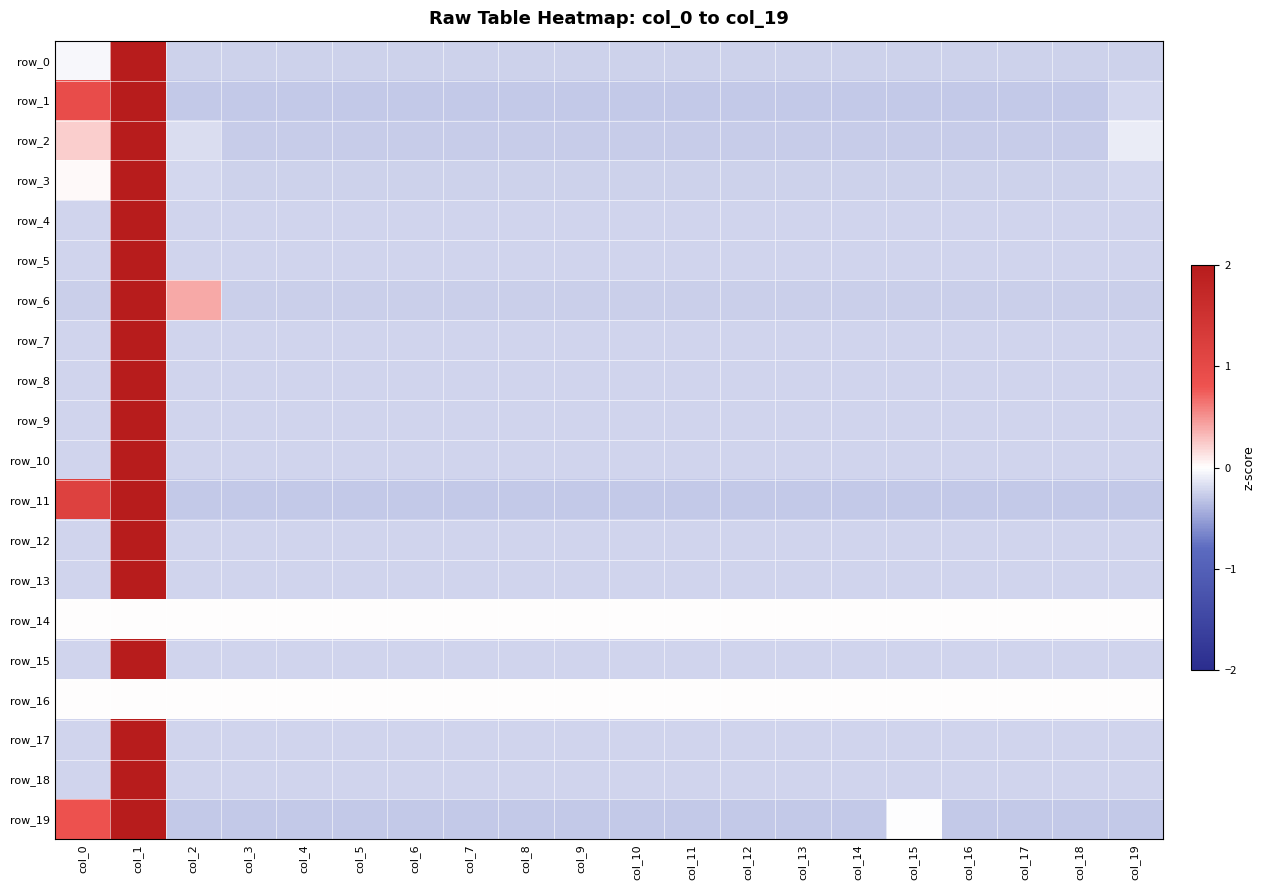

What is the smallest value displayed?

-0.3